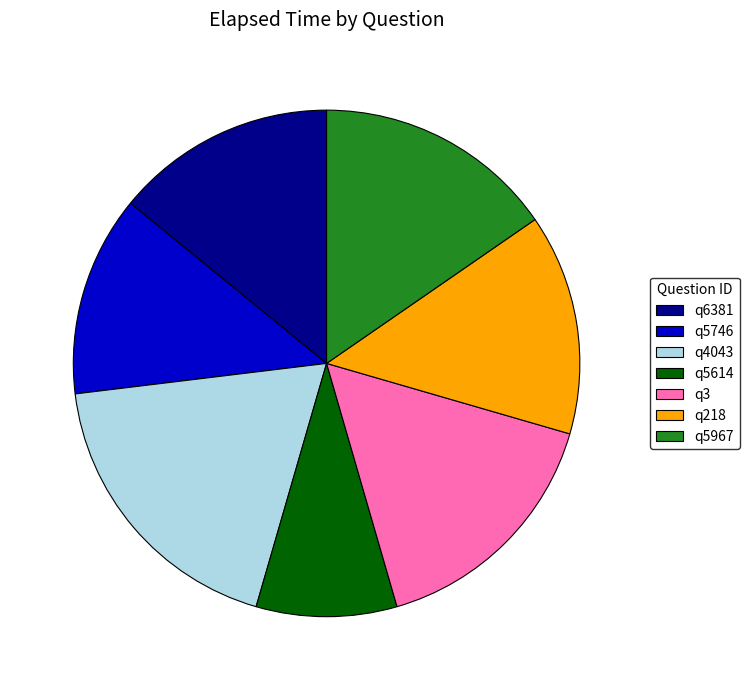

How many segments does this pie chart have?

7